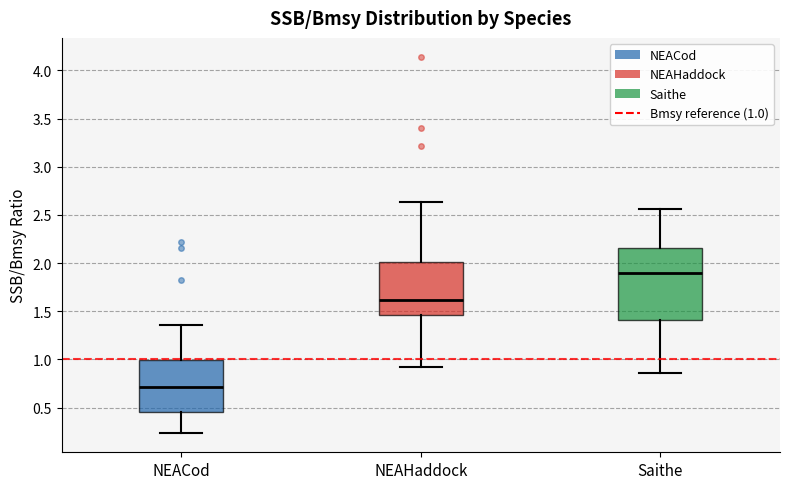

Reading left to right, transcribe this box plot: for each box, give where its median line is, the range the box spans, and where its two whiskers end, as read against the y-axis. The values are not printed on the chart, so give them approximately, as read against the axis.

NEACod: median 0.70, box 0.45 to 1.00, whiskers 0.25 to 1.35
NEAHaddock: median 1.60, box 1.45 to 2.00, whiskers 0.90 to 2.65
Saithe: median 1.90, box 1.40 to 2.15, whiskers 0.85 to 2.55